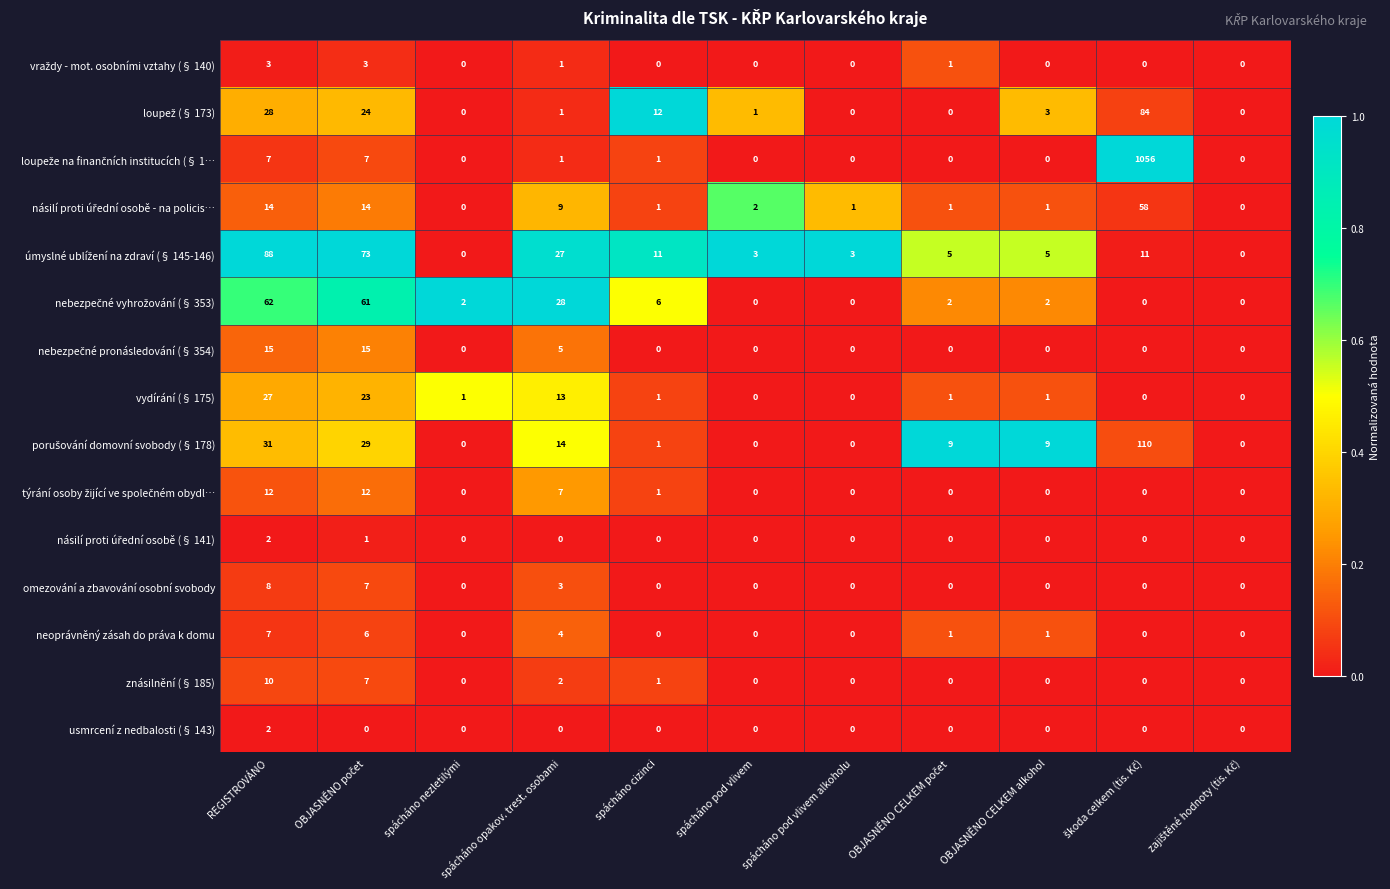

What is the total value across all series at spácháno pod vlivem?

6